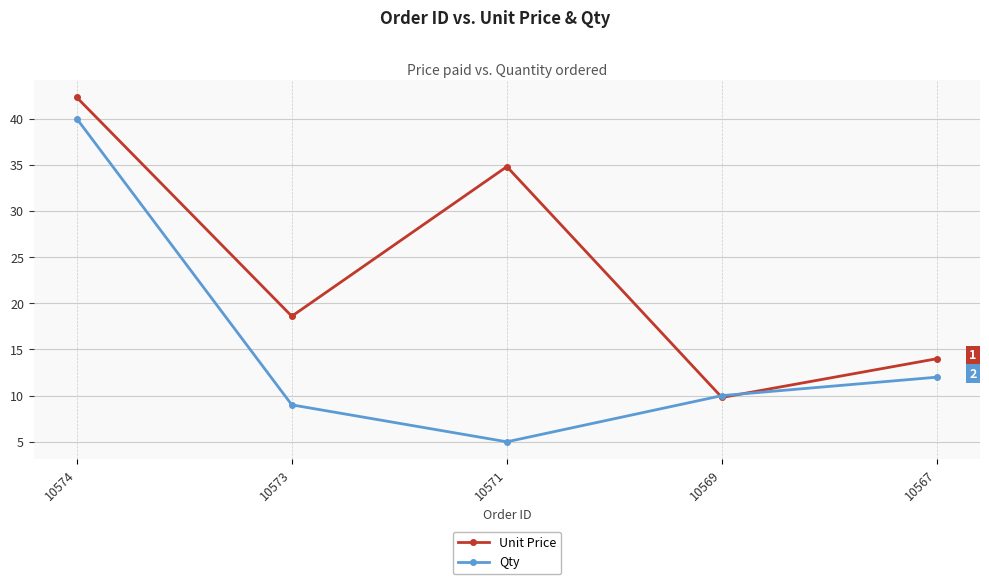

What is the minimum value shown in the chart?

5.0